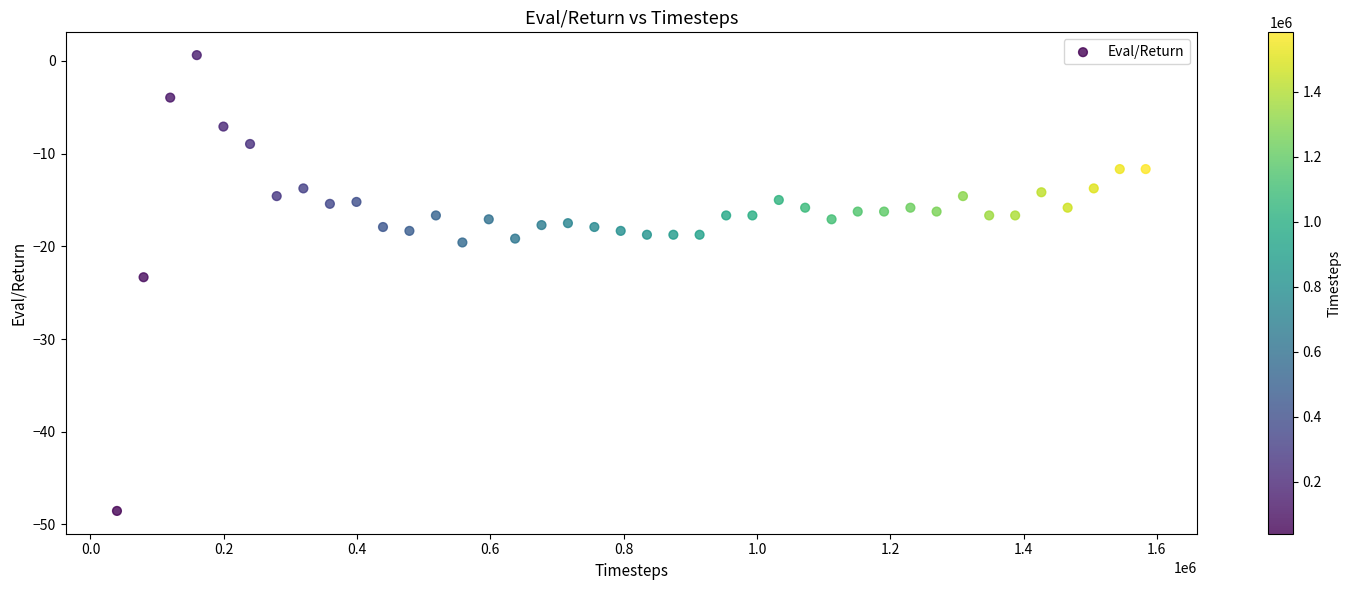

What is the range of Y values (max minus min)?

49.2